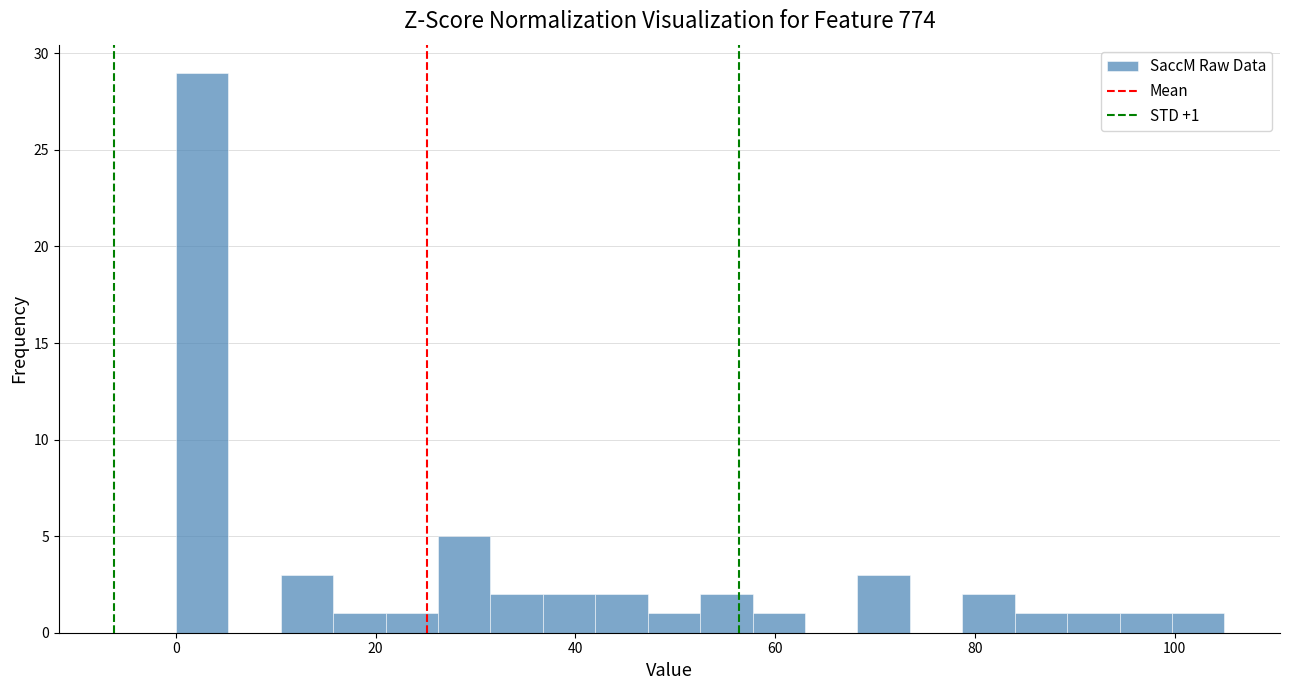

Read against the x-axis, roughly where is the centre of the tallest bar?

2